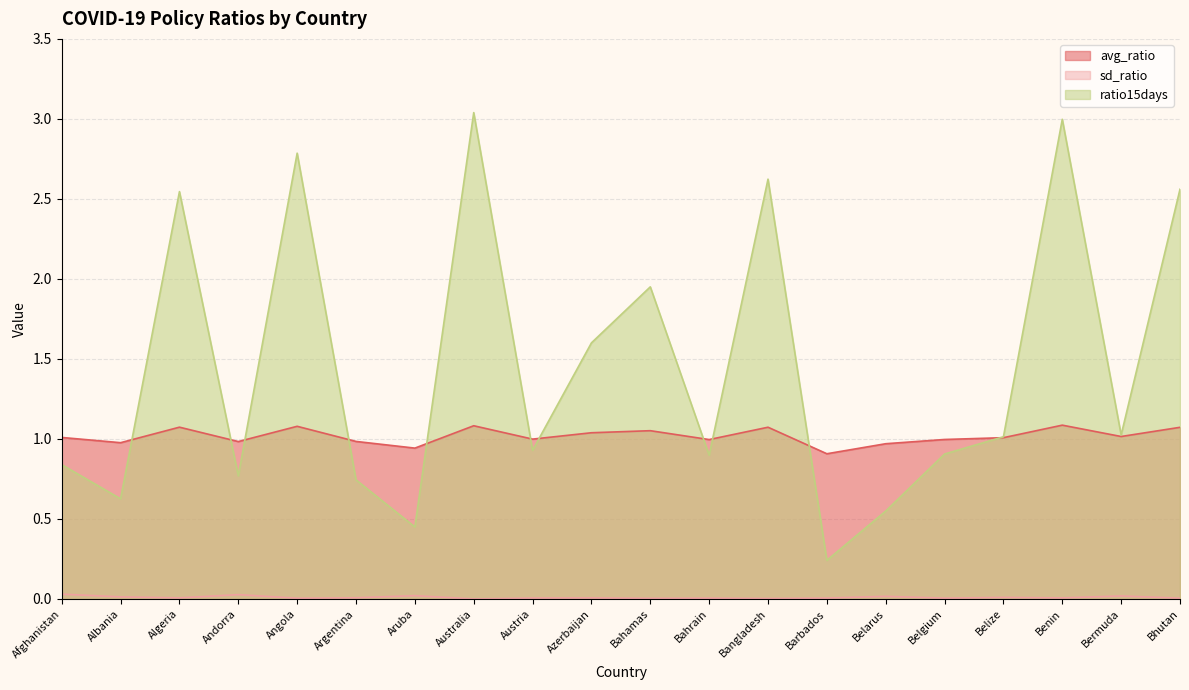

What is the value of the avg_ratio point at the 2nd from the left?

1.0